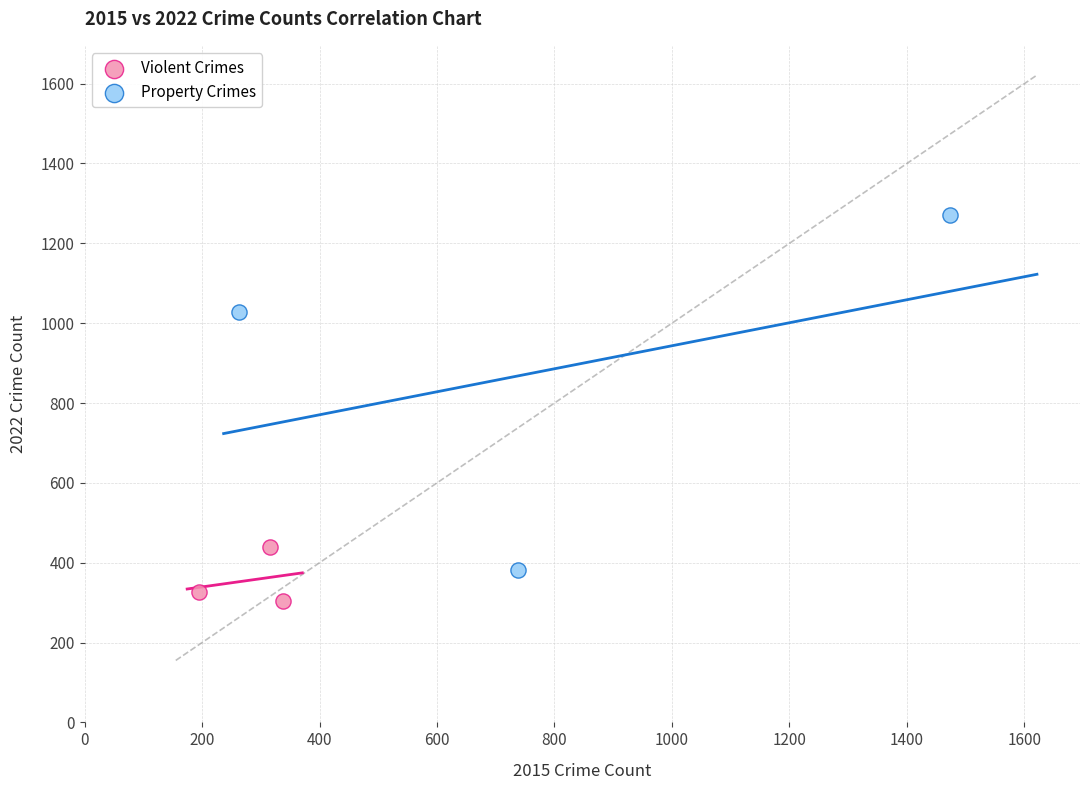

Which series reaches the maximum Y coordinate?

Property Crimes